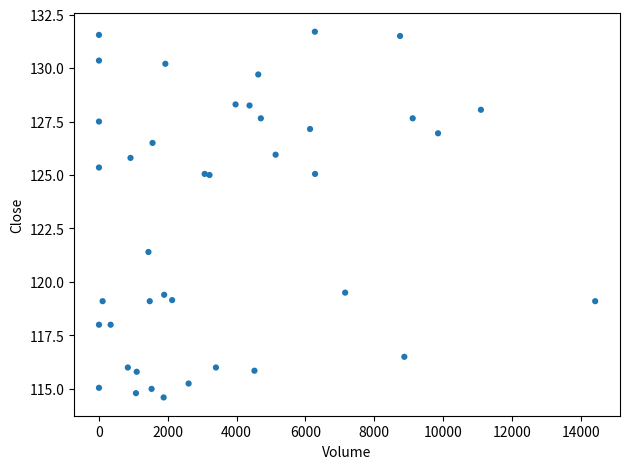

What Y value in the scatter plot is closest to 123?

121.4